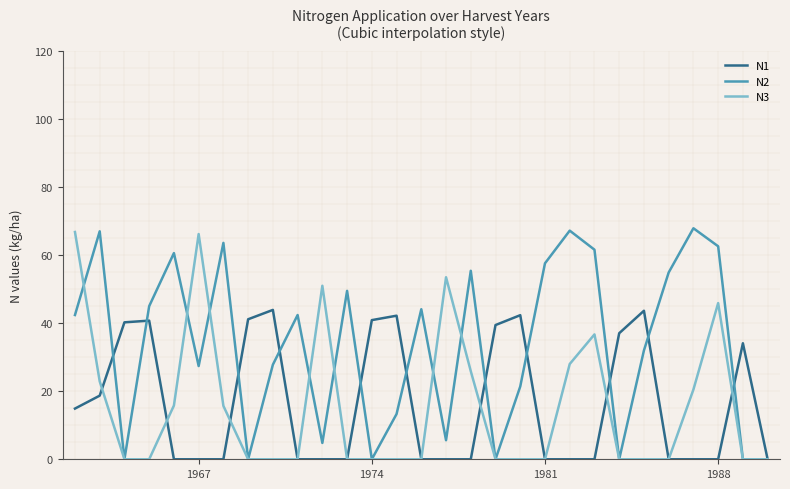

True or false: N2 has more than 0 interior local peaks.

True